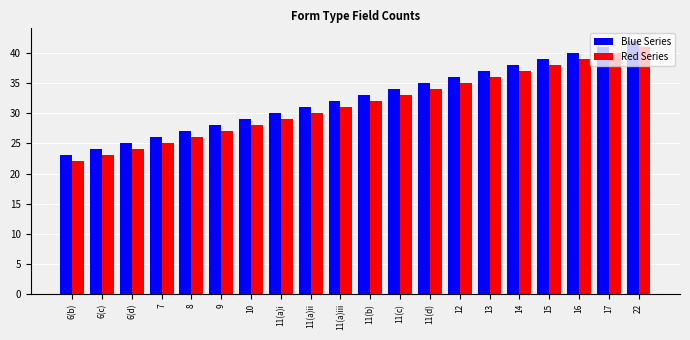

What is the label of the 17th bar from the right?

7